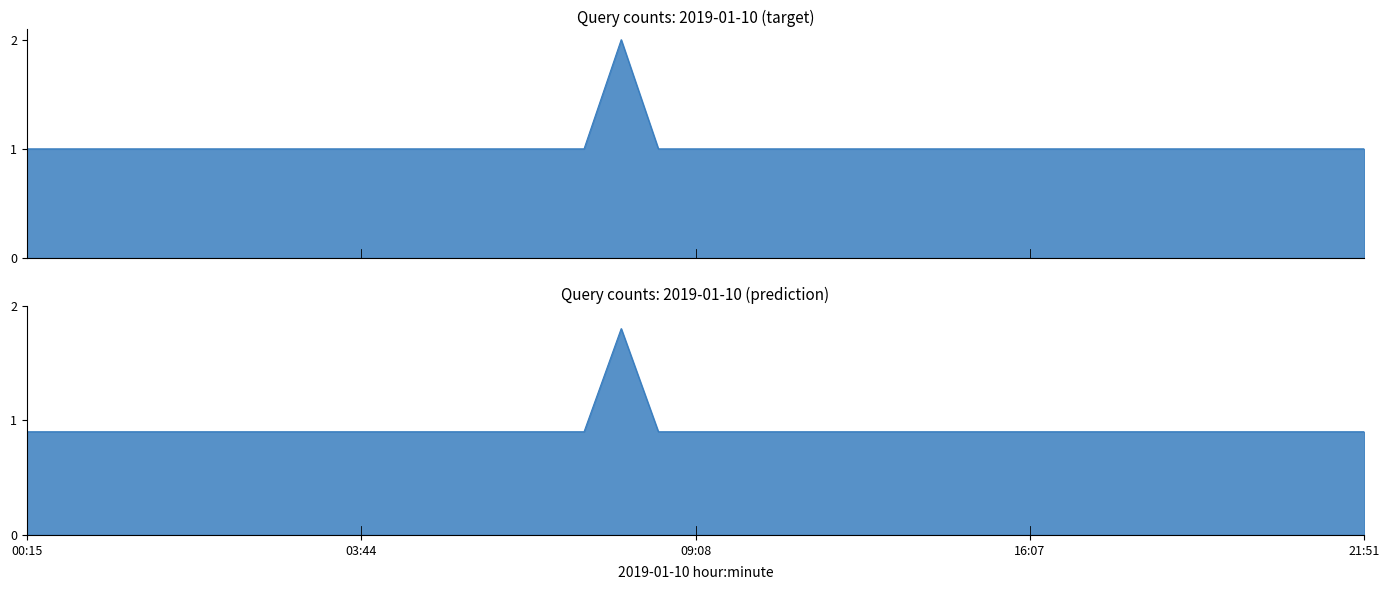

Rank the categories by value from lowest to highest.

00:15, 01:21, 01:57, 01:58, 02:30, 03:08, 03:25, 03:26, 03:42, 03:44, 04:56, 05:04, 05:39, 05:49, 06:18, 07:04, 08:37, 09:08, 12:13, 13:08, 13:32, 13:40, 13:54, 14:17, 14:51, 15:17, 16:07, 16:27, 17:01, 17:11, 17:43, 17:58, 18:39, 19:15, 20:56, 21:51, 07:16